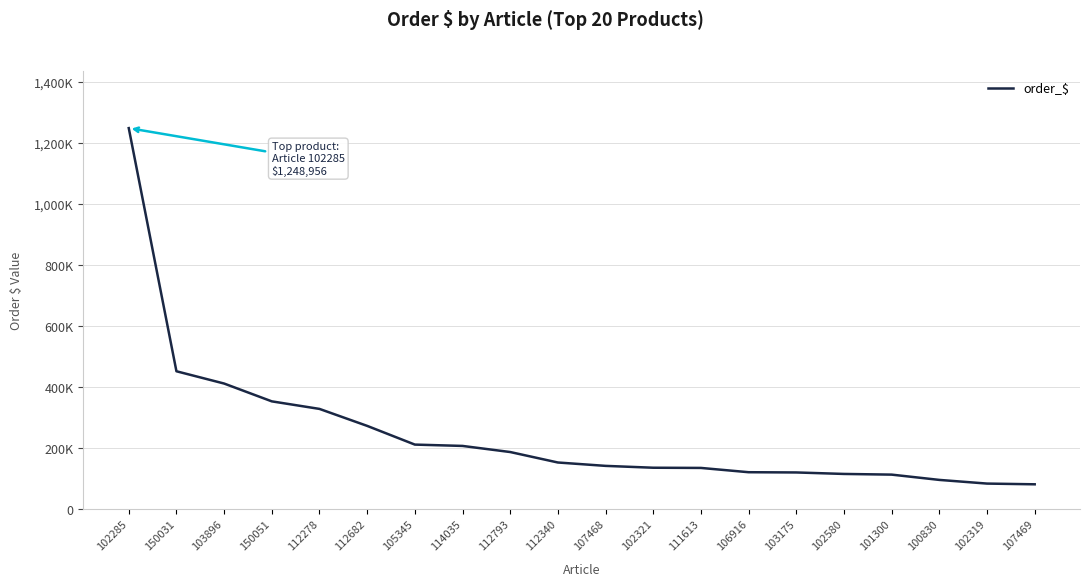

What is the difference between the maximum and second lowest values?

1166081.3